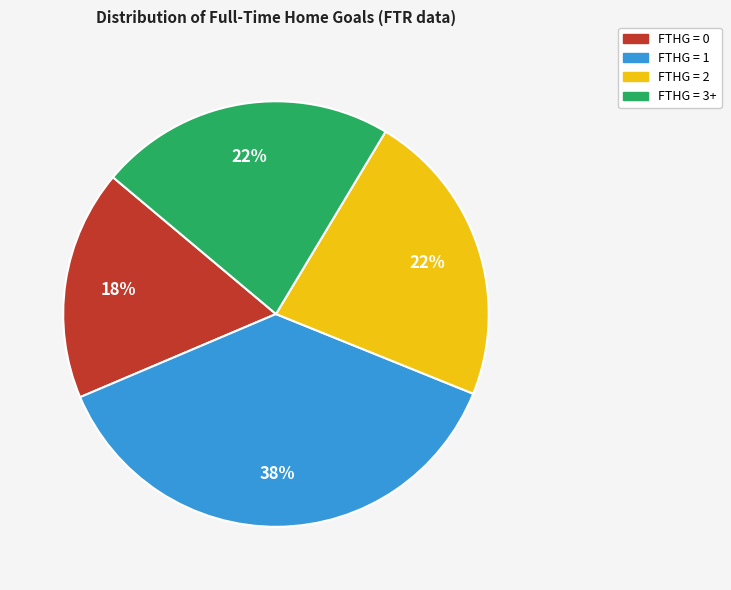

Is it true that FTHG = 0 is 17% of the pie?

True